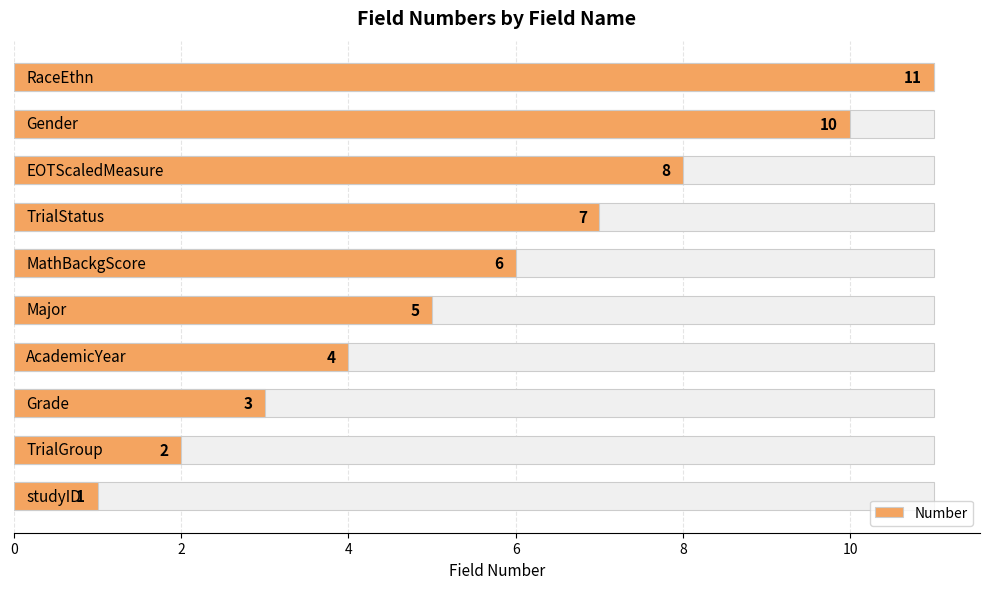

What is the ratio of the value at 8 to the value at 9?

0.9